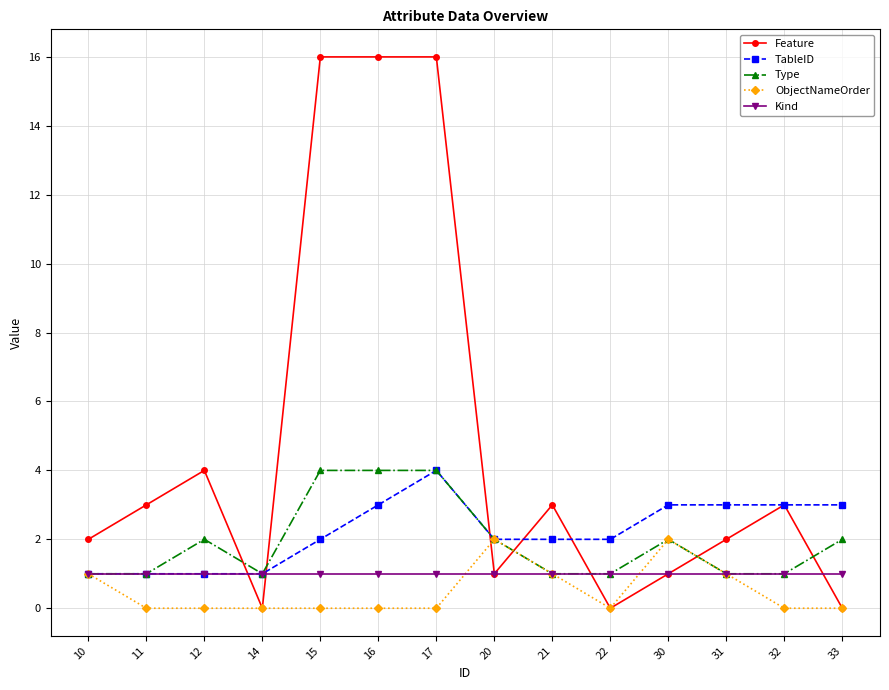

How many lines are shown in the chart?

5